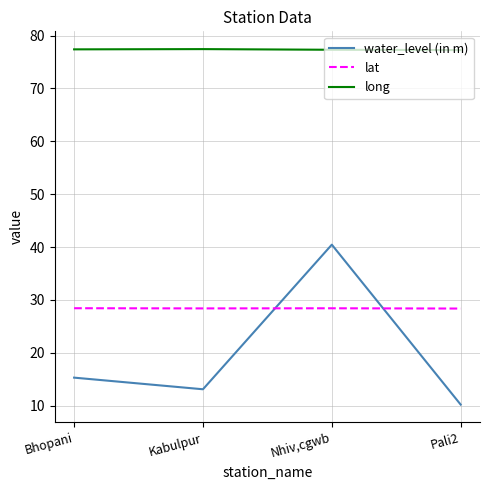

What is the highest value of the lat series?

28.4